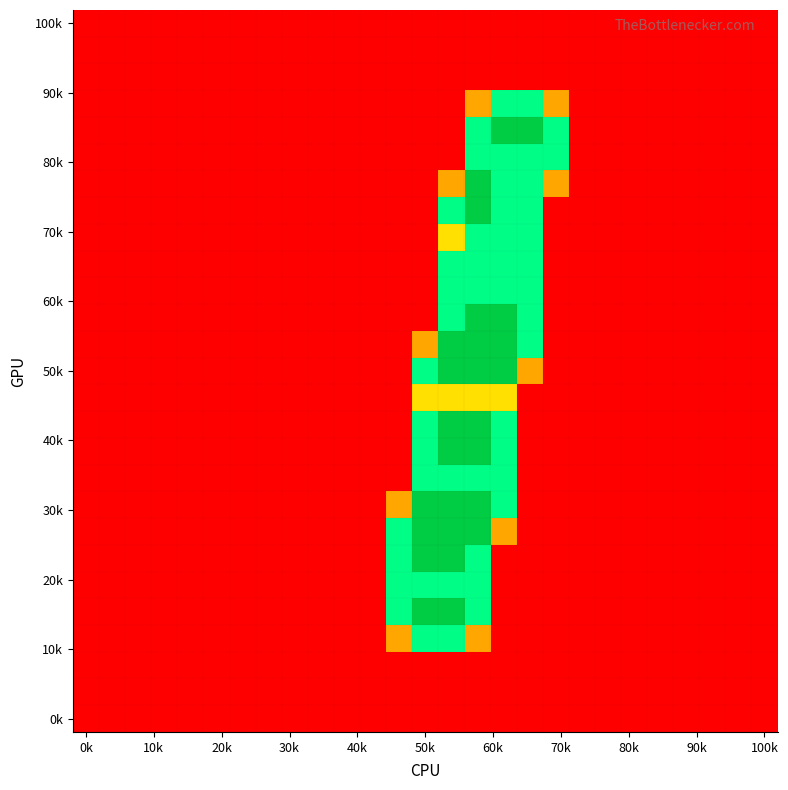

How many data points does each series have?

27